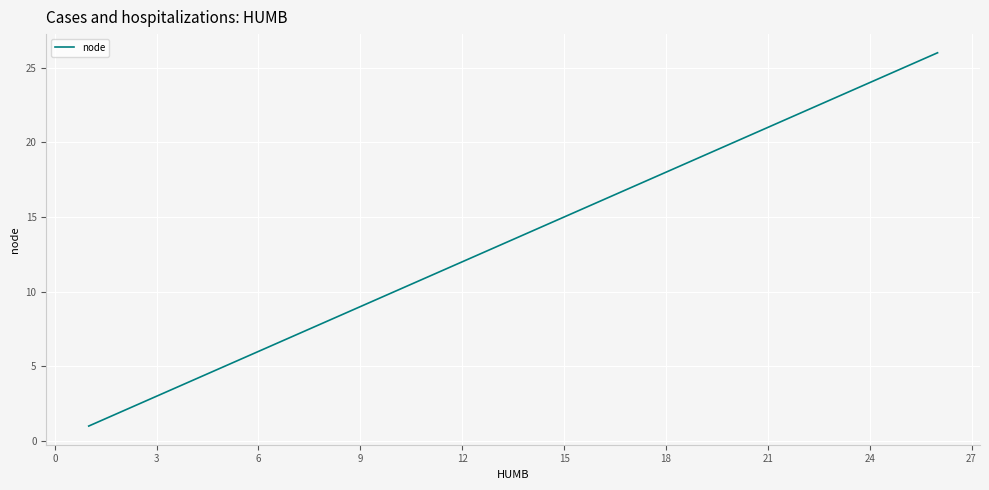

What is the greatest value displayed?

26